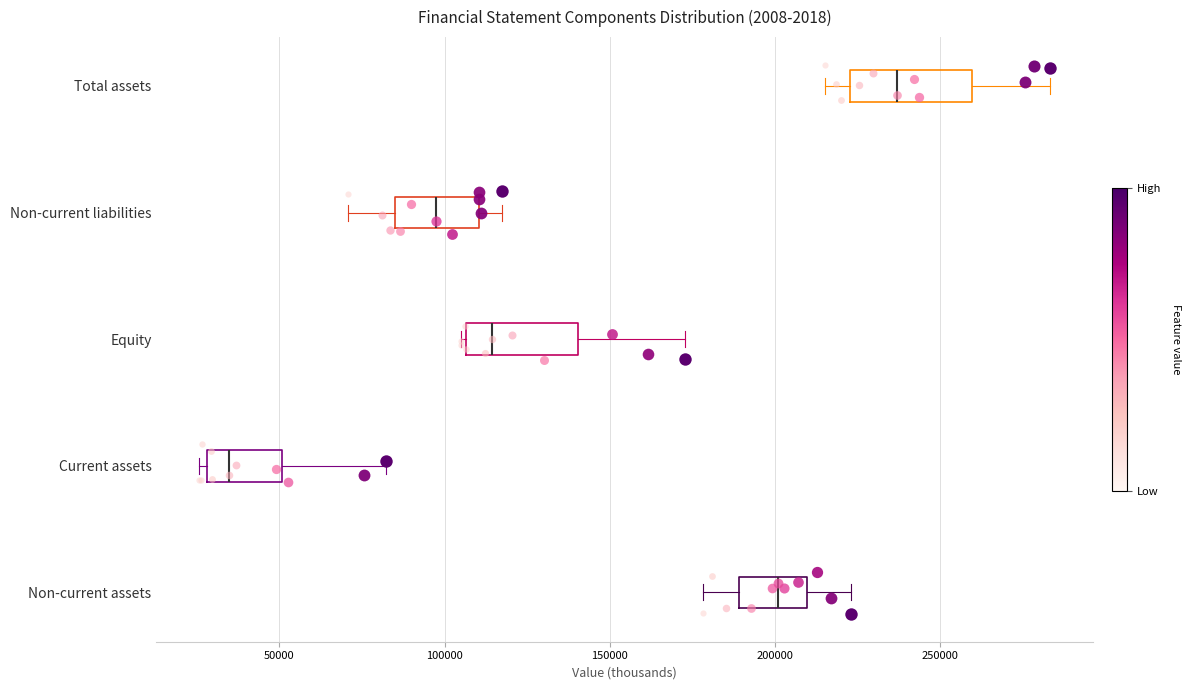

Where does the median line of the box for Total assets sit on the x-axis? The values are not printed on the chart, so give them approximately, as read against the axis.

235000